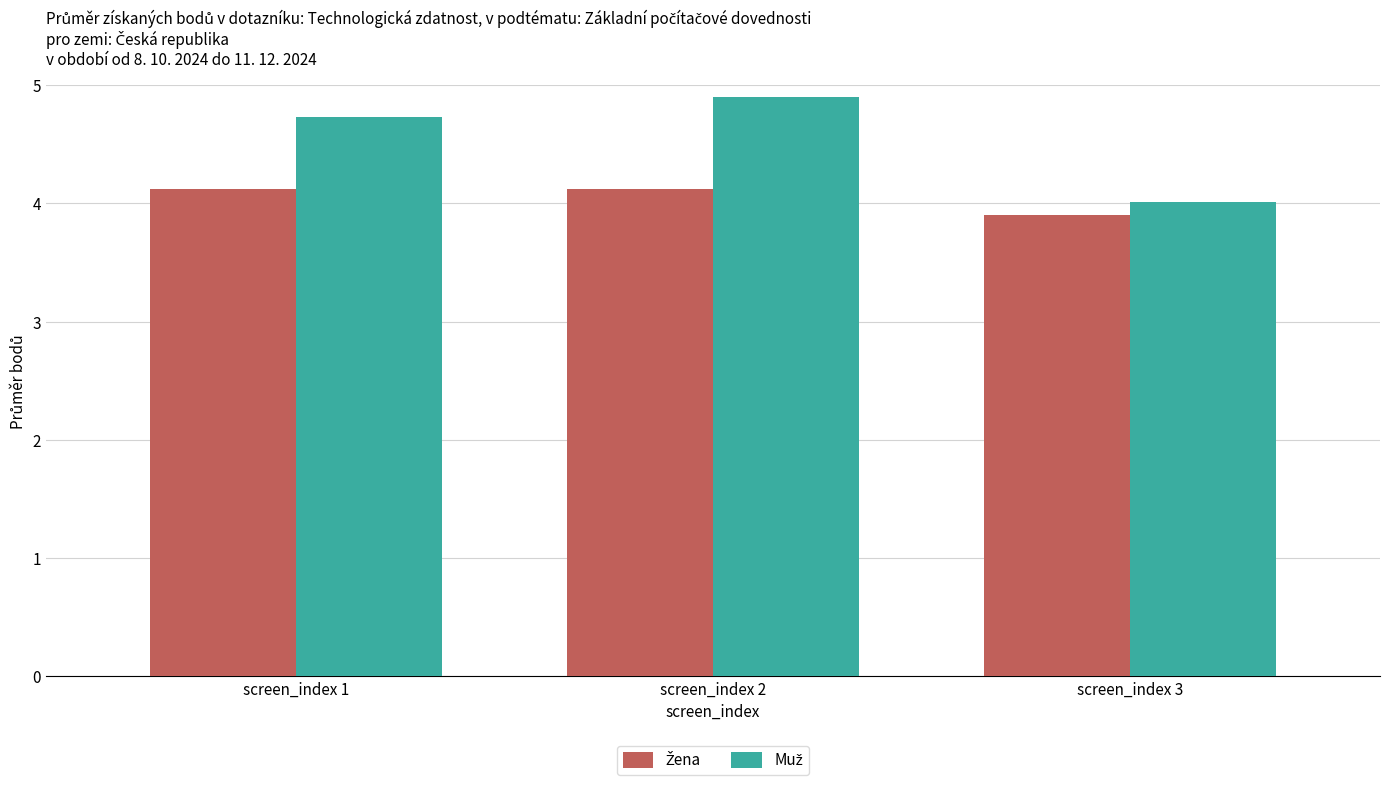

Which label corresponds to the smallest value in the chart?

screen_index 3